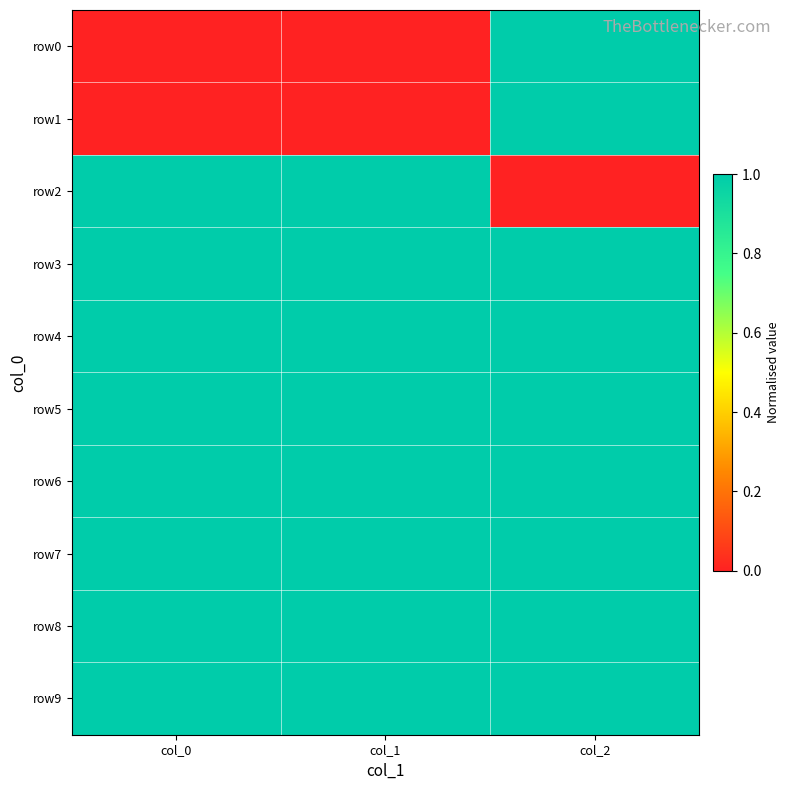

Reading left to right, list all the values displayed in this chart.

row0: col_0=0	col_1=0	col_2=1
row1: col_0=0	col_1=0	col_2=1
row2: col_0=1	col_1=1	col_2=0
row3: col_0=1	col_1=1	col_2=1
row4: col_0=1	col_1=1	col_2=1
row5: col_0=1	col_1=1	col_2=1
row6: col_0=1	col_1=1	col_2=1
row7: col_0=1	col_1=1	col_2=1
row8: col_0=1	col_1=1	col_2=1
row9: col_0=1	col_1=1	col_2=1